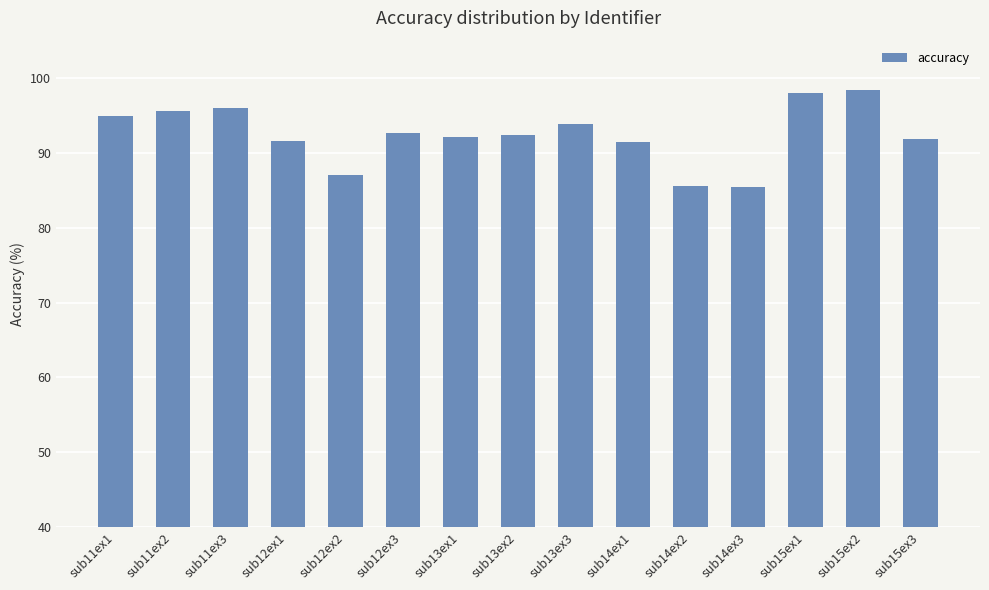

The chart shows a value of 93.9 at sub13ex3. True or false?

True